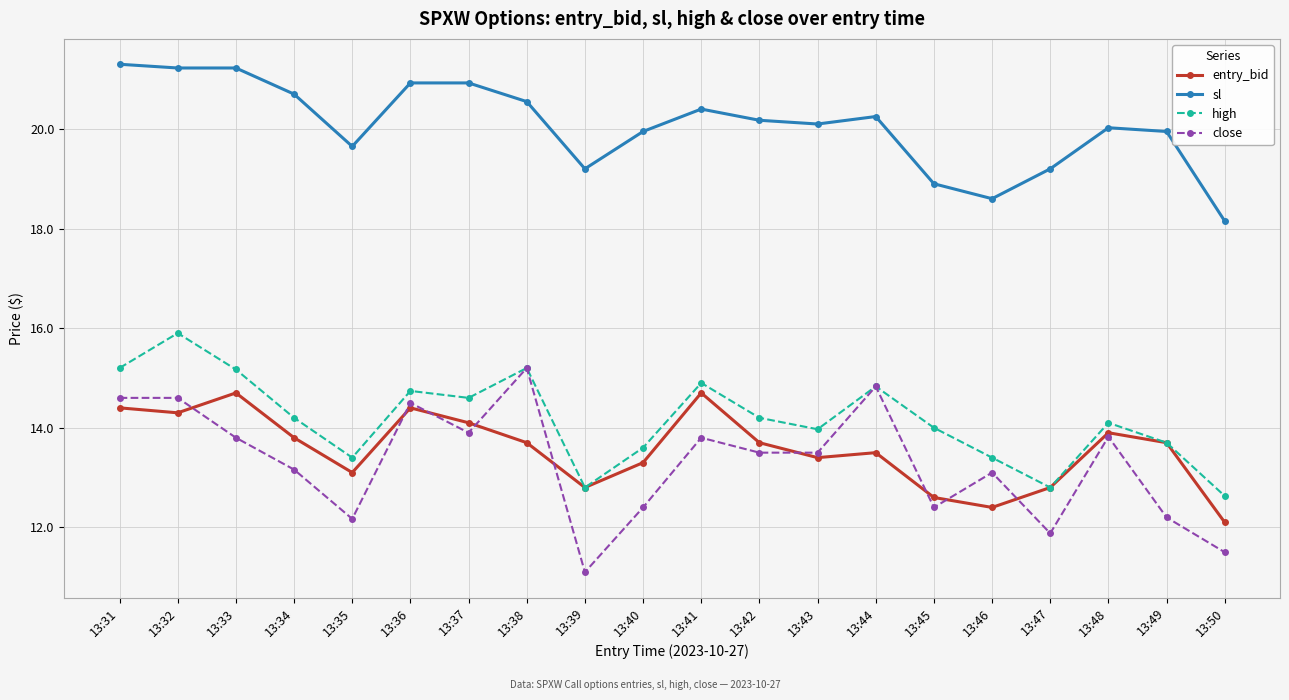

What is the sum of the high values at 13:49 and 13:35?

27.1